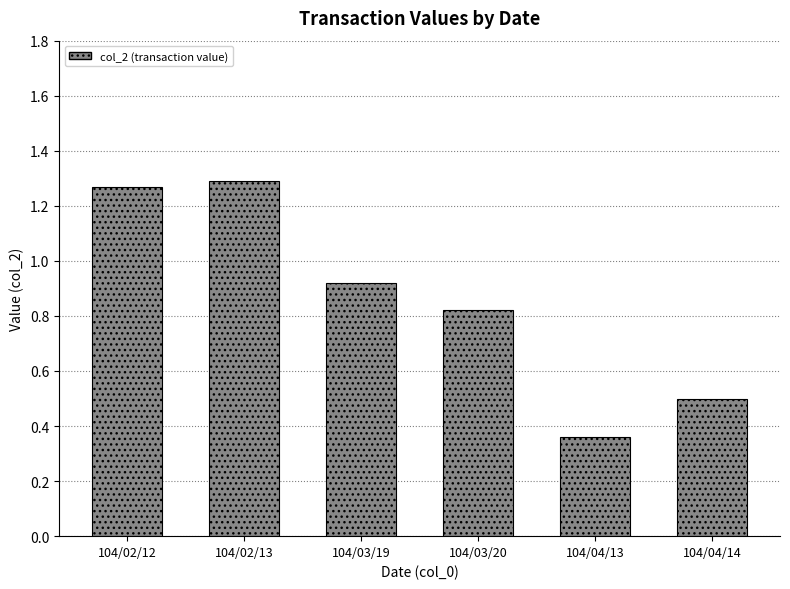

Which category has the lowest value across all series?

104/04/13